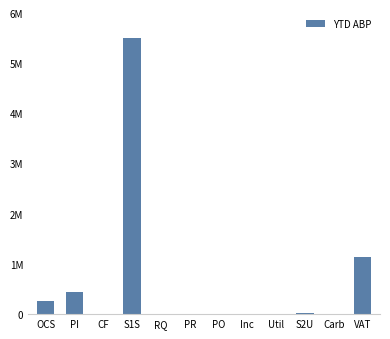

How many values are below 600?

6